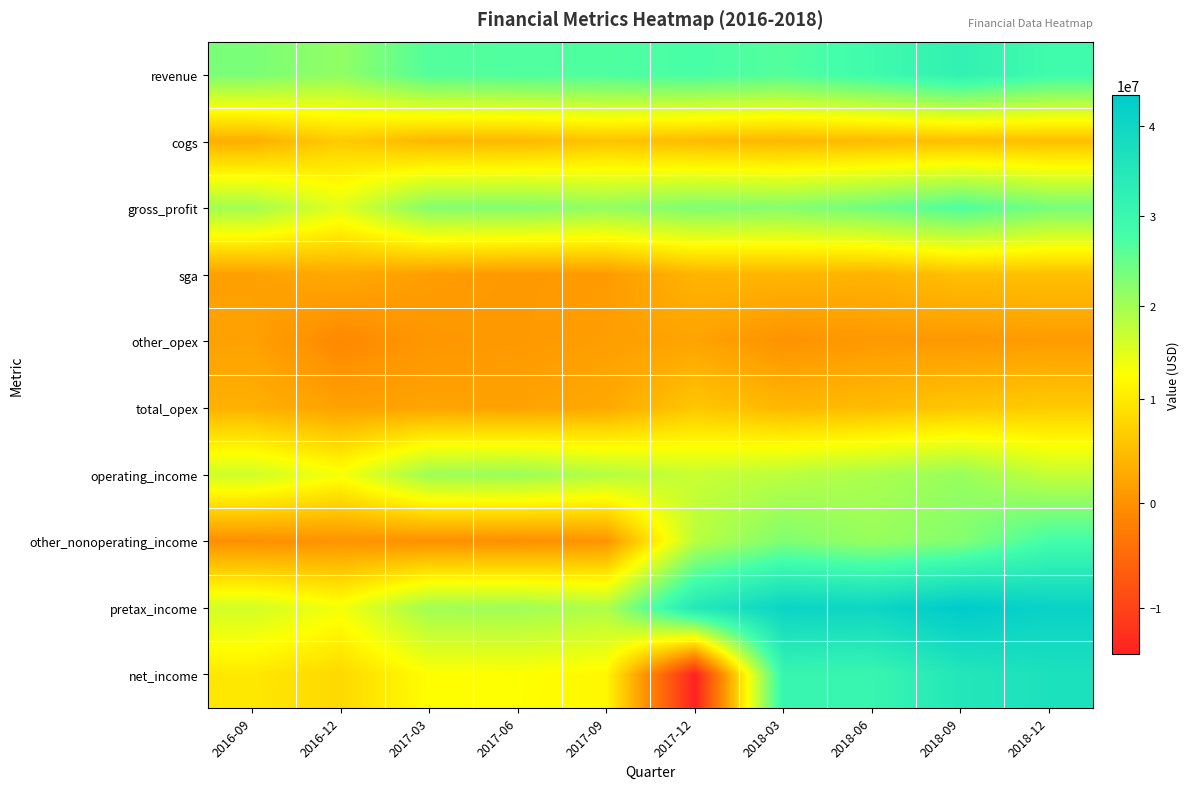

List the series in order of their peak value, highest first.

pretax_income, net_income, revenue, other_nonoperating_income, gross_profit, operating_income, cogs, total_opex, sga, other_opex